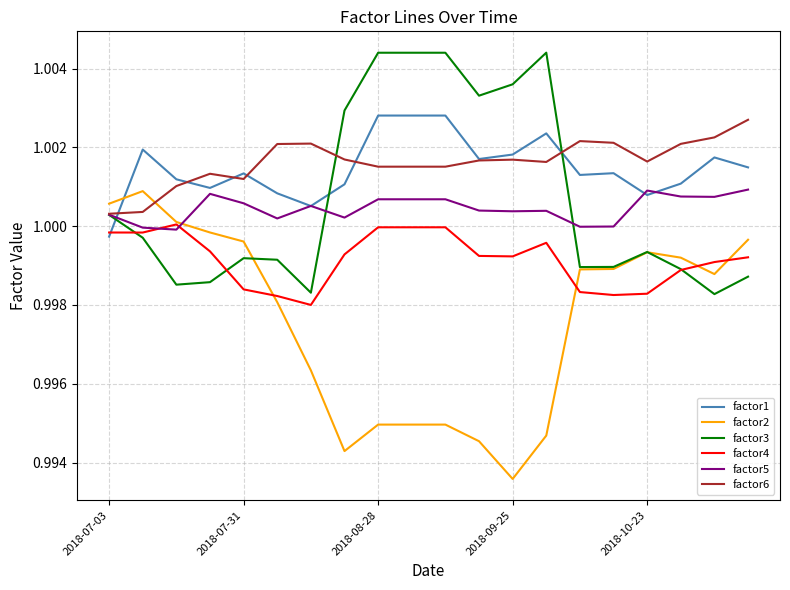

How many lines are shown in the chart?

6